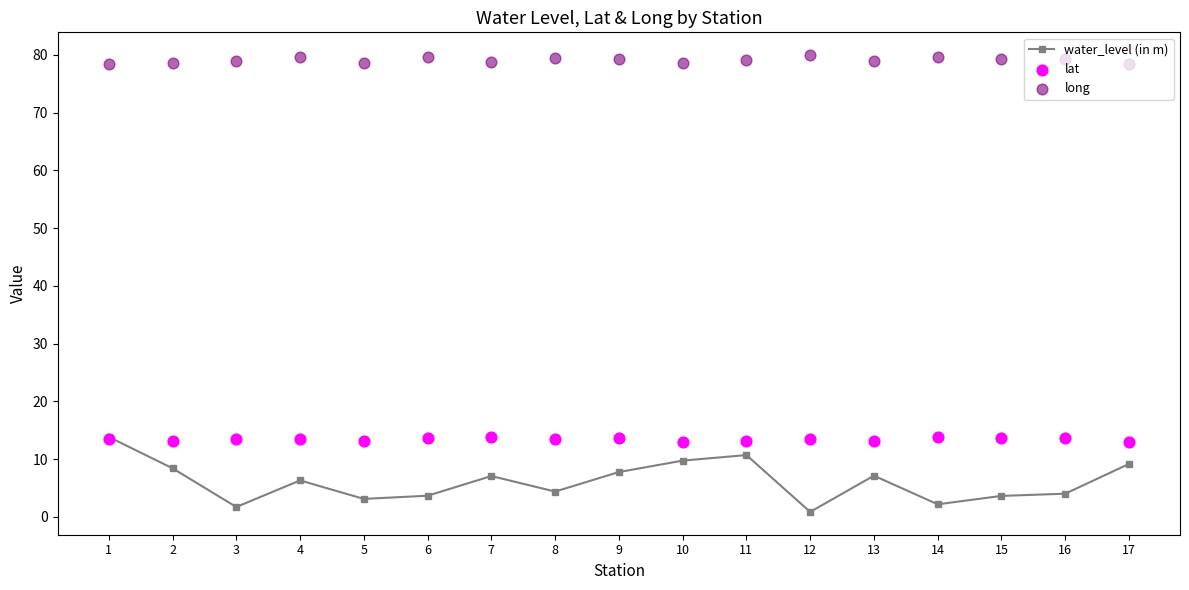

Which series reaches the maximum Y coordinate?

long